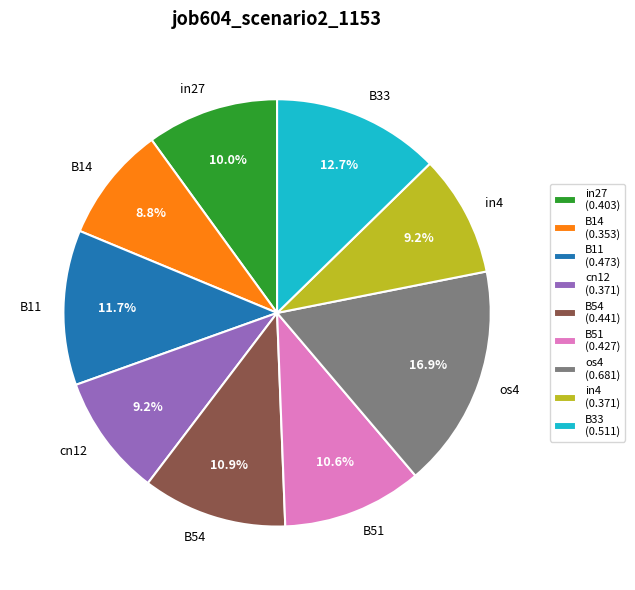

Is it true that os4 is 25% of the pie?

False